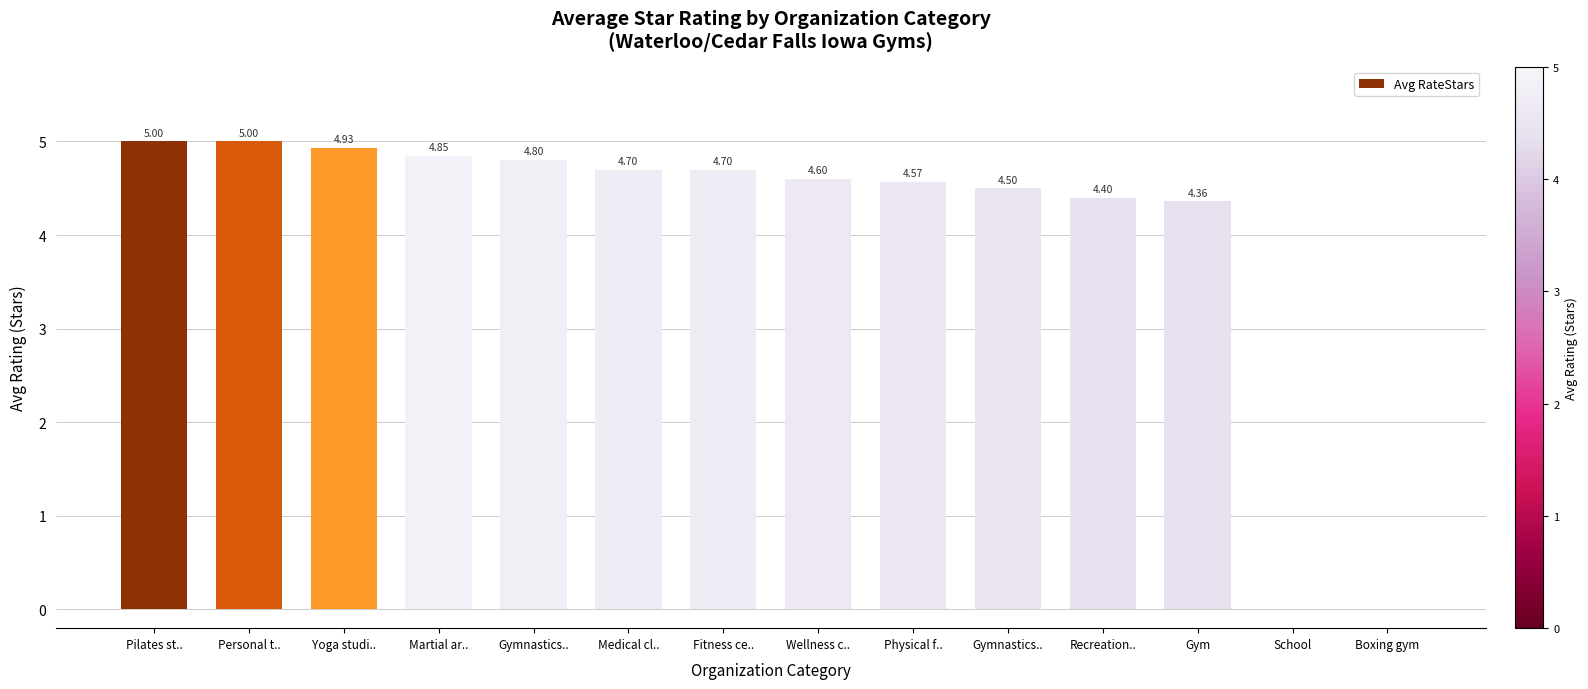

How many data points does each series have?

14